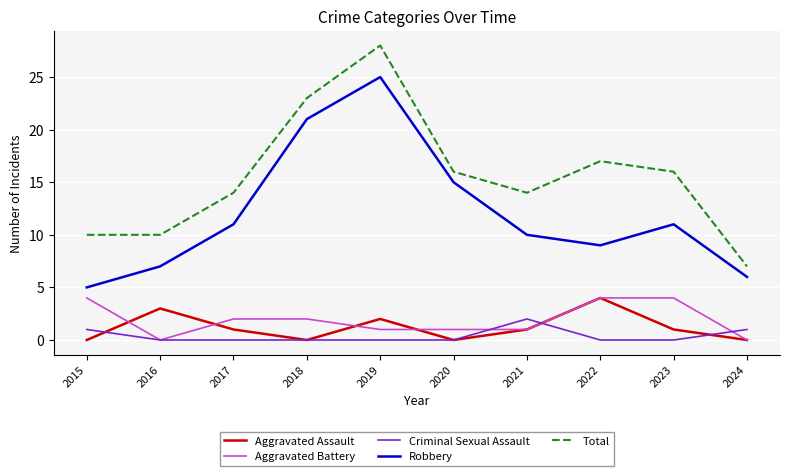

Where is Total nearest to the value 17?

2022